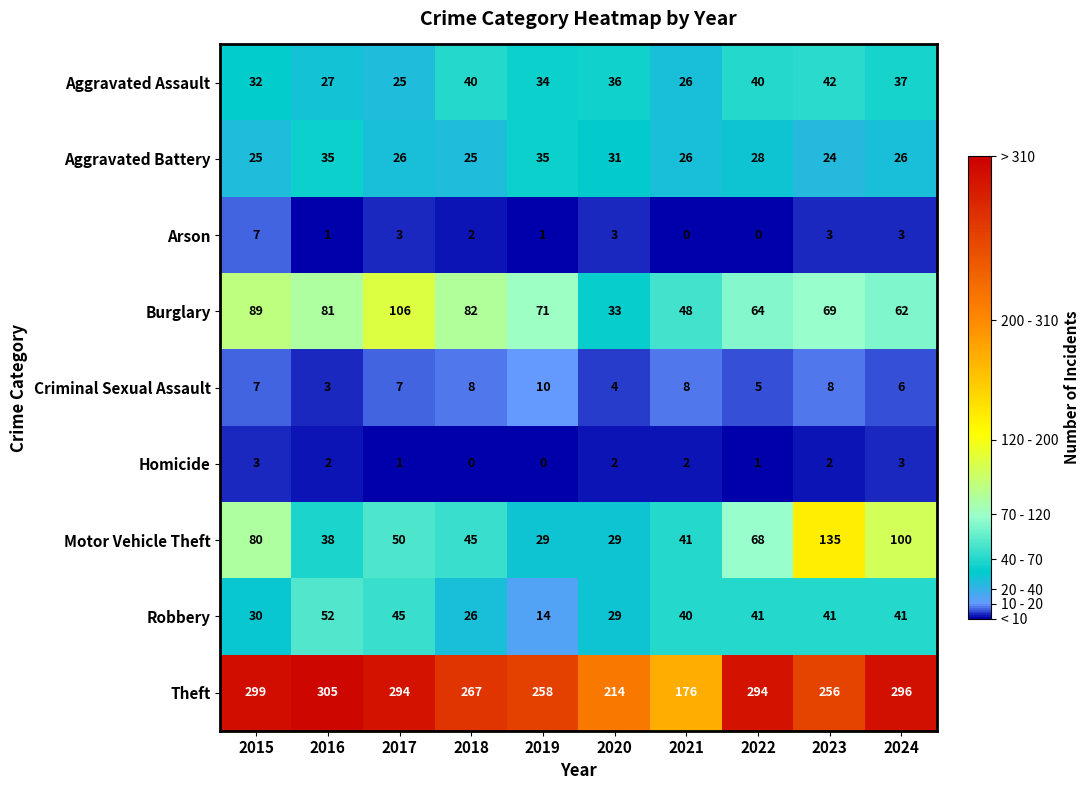

What is the average value of the Criminal Sexual Assault series?

7